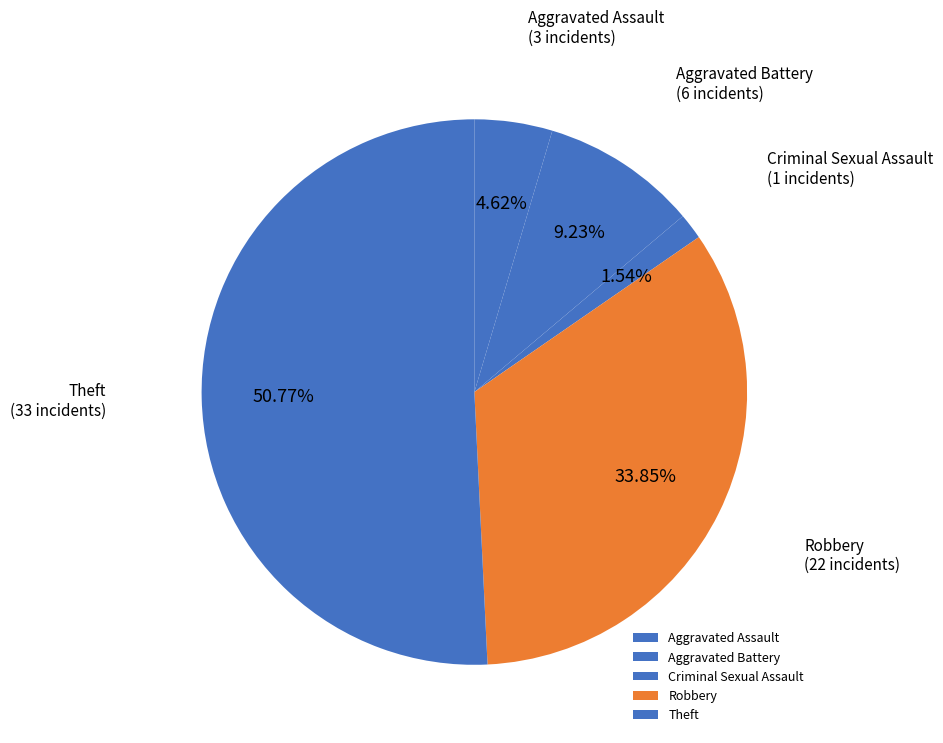

To the nearest percent, what is the average slice percentage?

20%